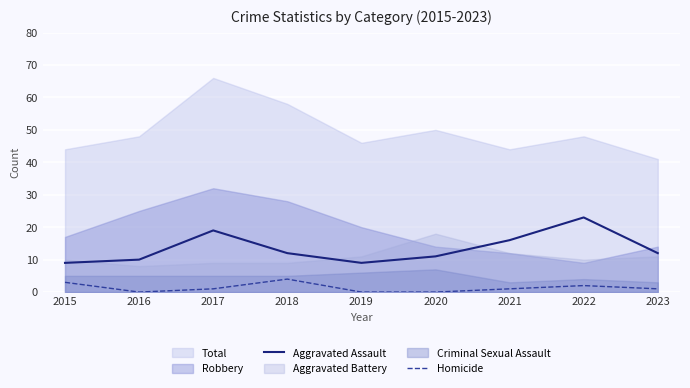

What is the value of the Homicide point at the 9th from the left?

1